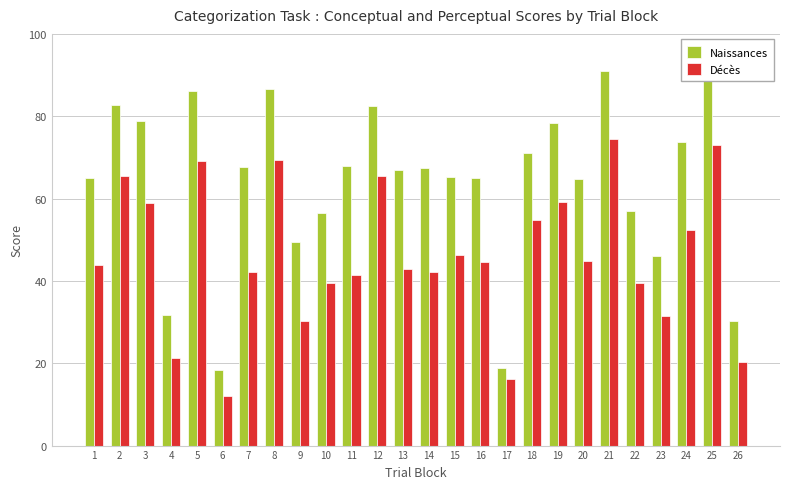

Where is Décès nearest to the value 43?

13